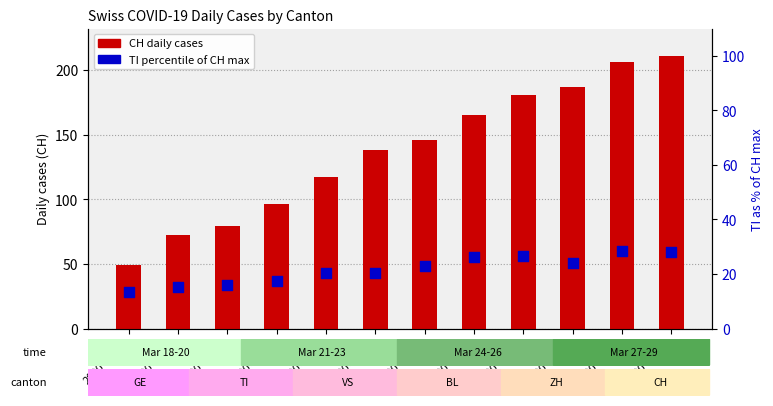

What is the change in value from 2020-03-21 to 2020-03-24?

+5.2